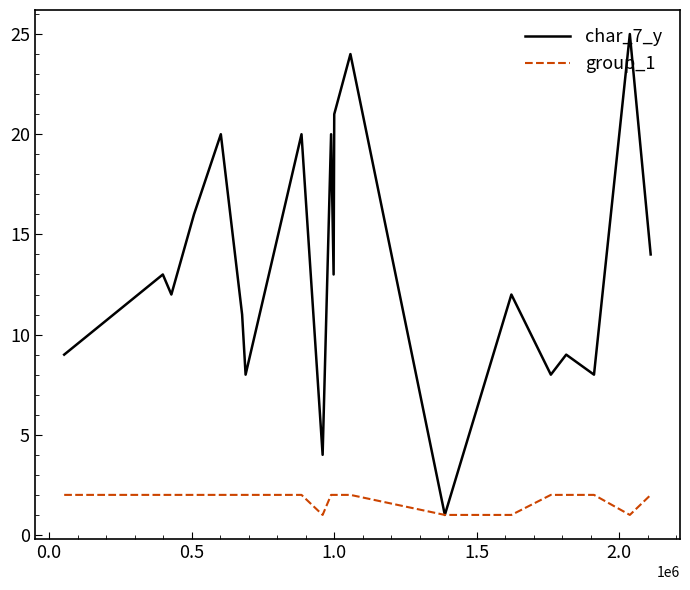

Reading left to right, list all the values displayed in this chart.

char_7_y: 9	13	12	16	20	11	8	20	4	20	13	21	24	1	12	8	9	8	25	14
group_1: 2	2	2	2	2	2	2	2	1	2	2	2	2	1	1	2	2	2	1	2